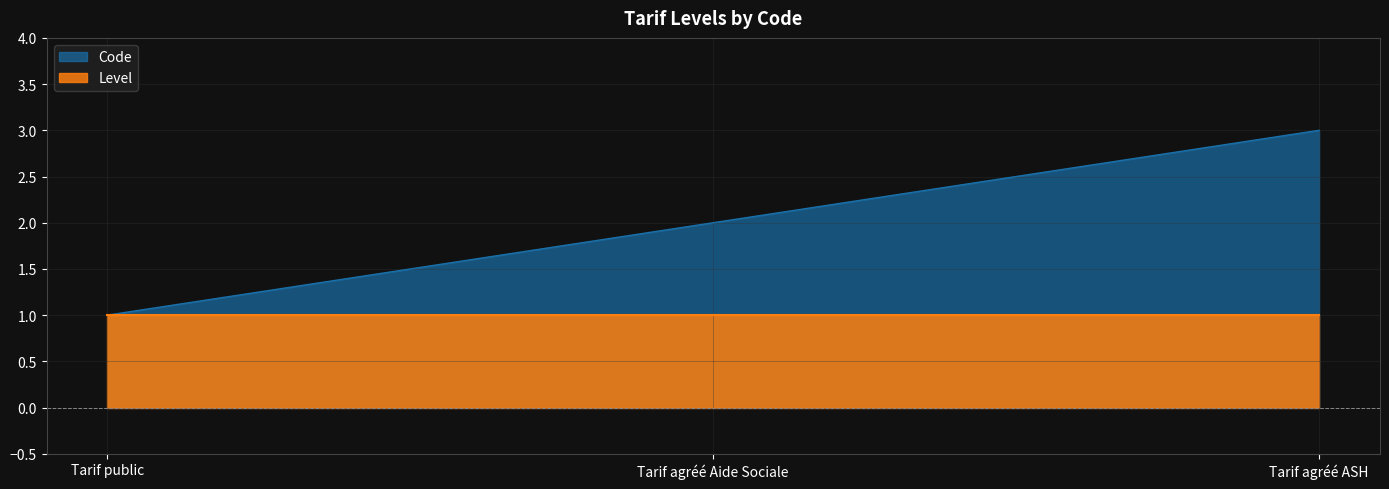

Between Tarif agréé Aide Sociale and Tarif public, which is larger?

Tarif agréé Aide Sociale